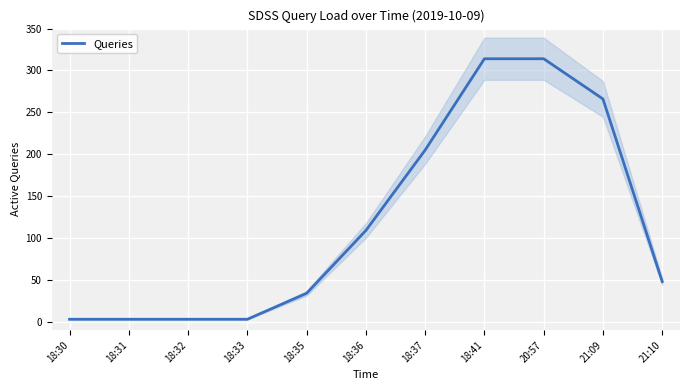

Rank the categories by value from lowest to highest.

18:30, 18:31, 18:32, 18:33, 18:35, 21:10, 18:36, 18:37, 21:09, 18:41, 20:57